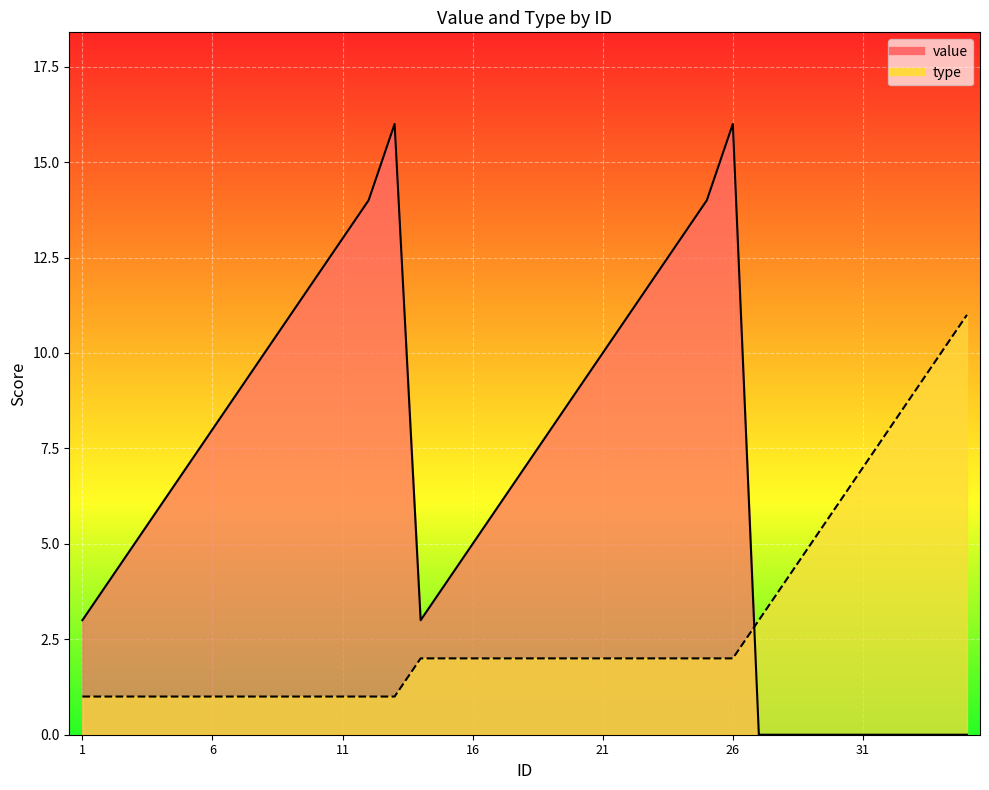

In value, how many points are higher than both neighbors (excluding endpoints)?

2